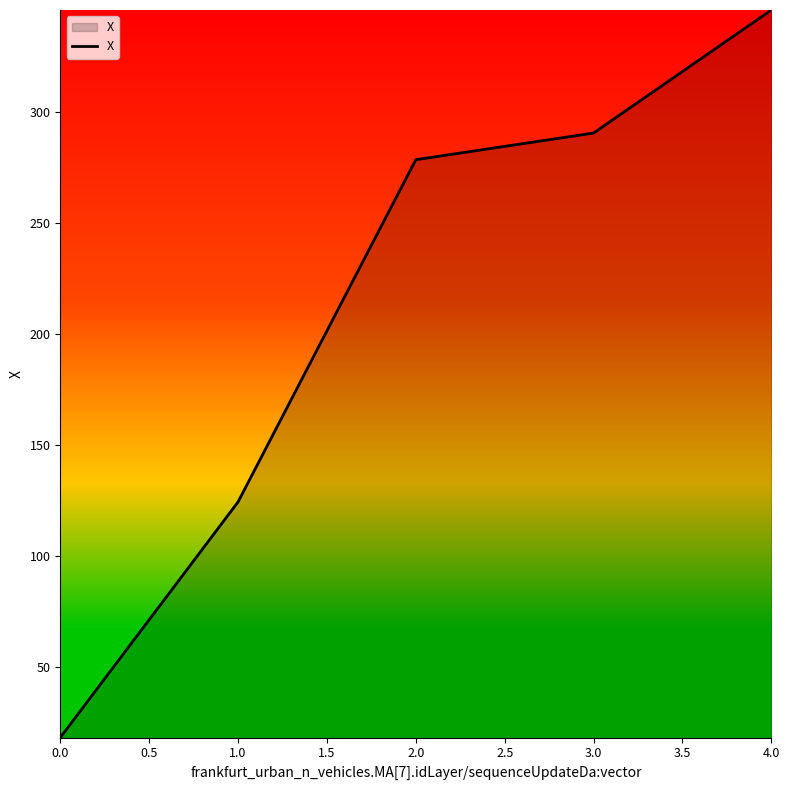

What is the minimum value shown in the chart?

18.4